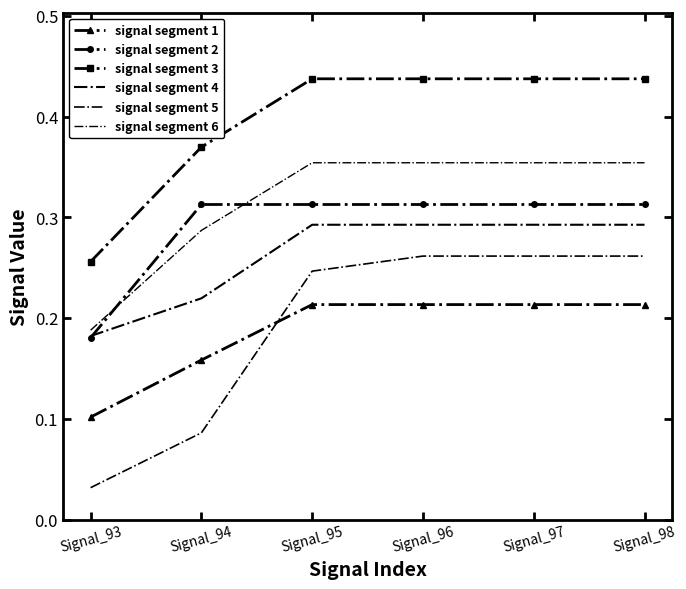

Is it true that signal segment 6 equals 0.4 at Signal_97?

True